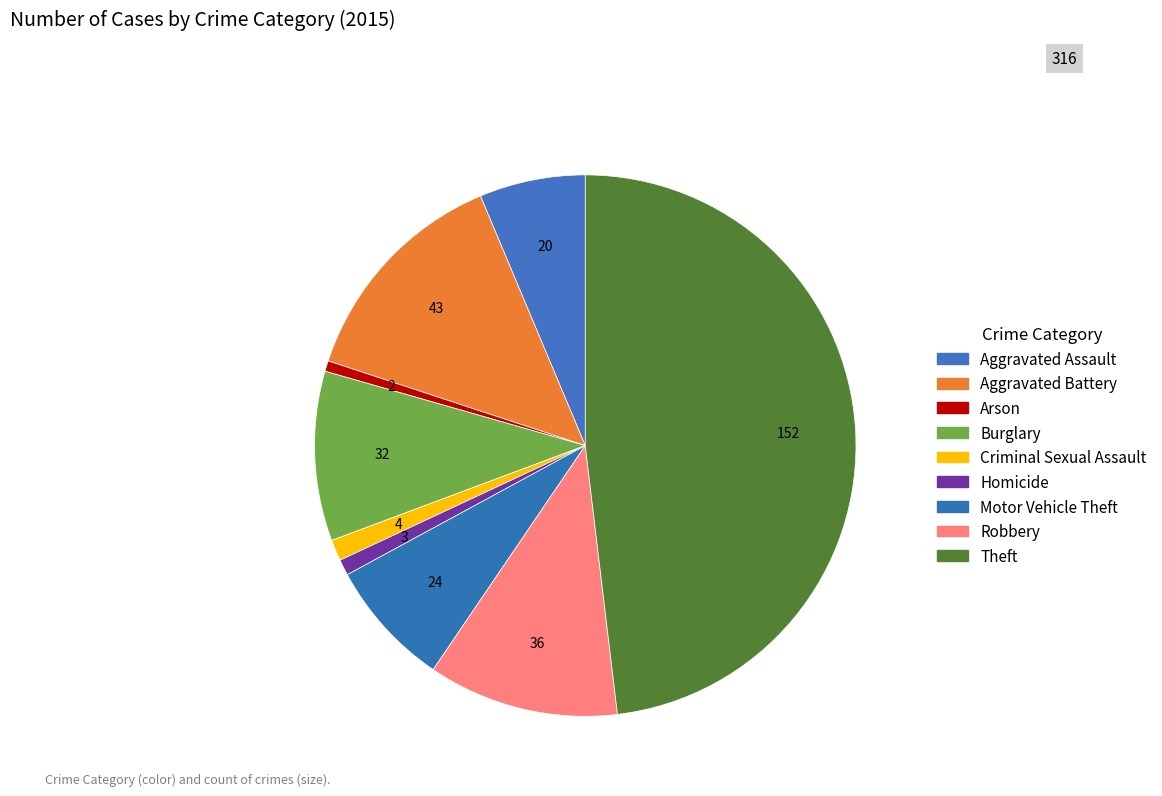

Count the number of slices in the pie.

9